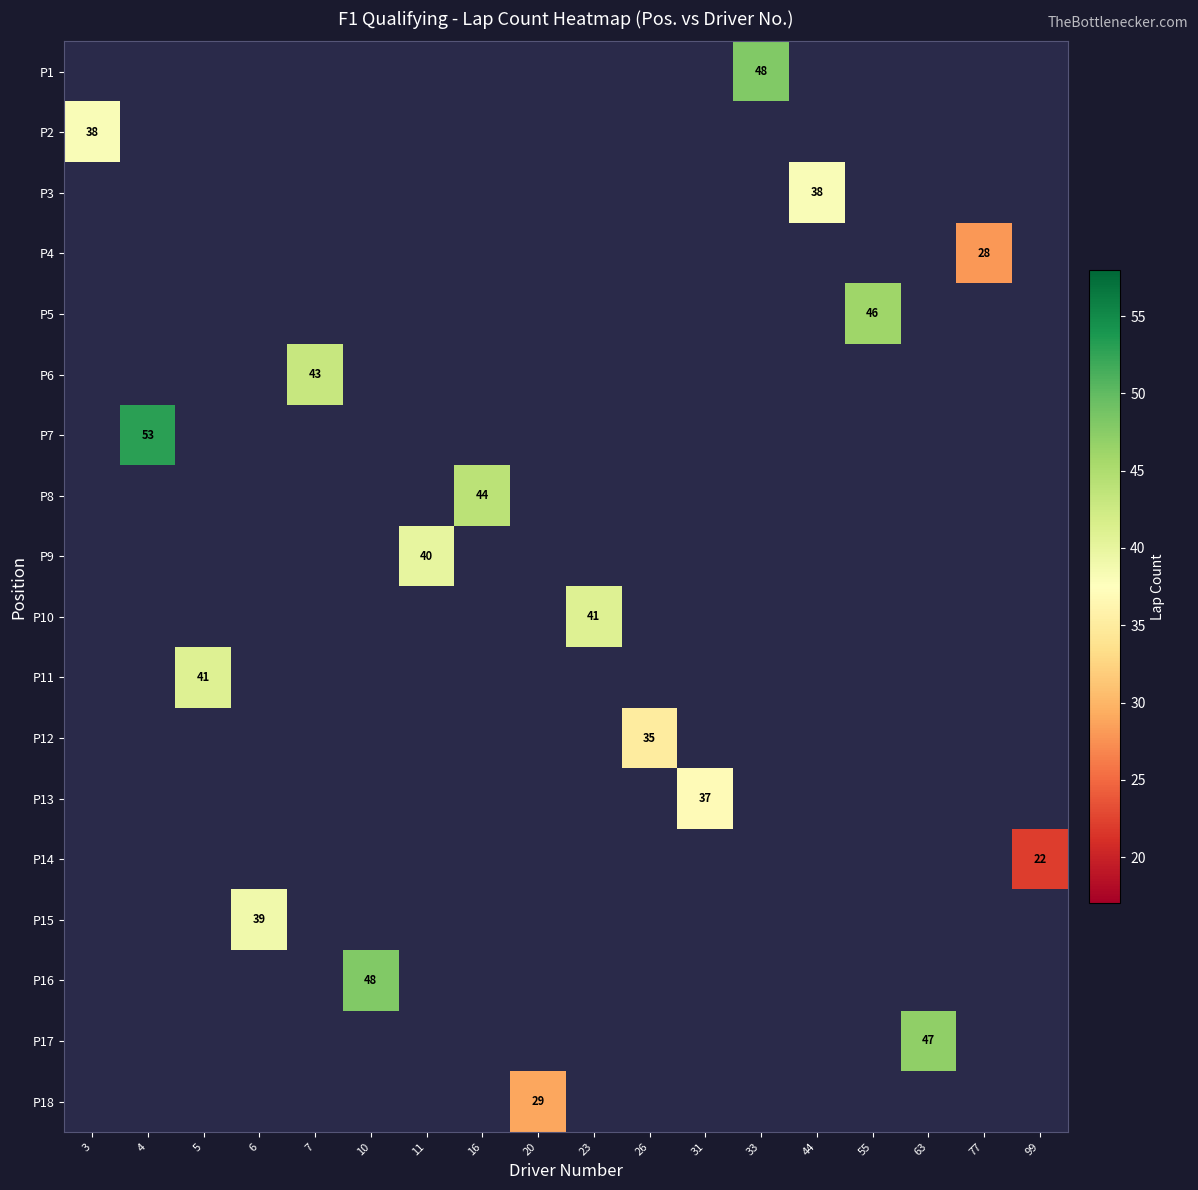

The P7 series shows 53 at 4. True or false?

True